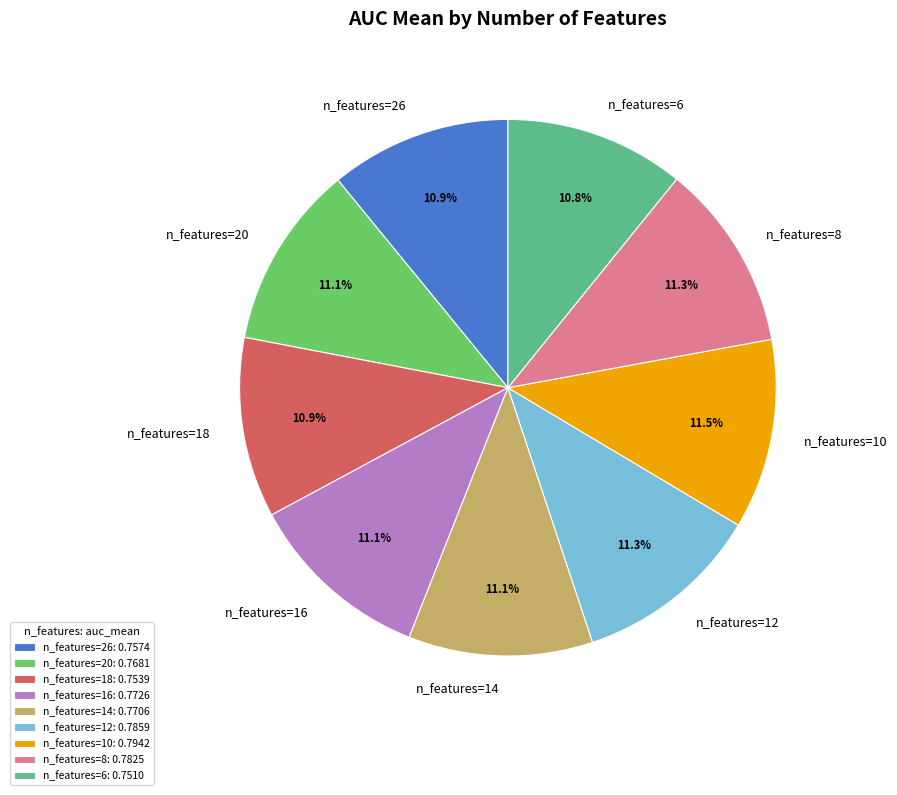

To the nearest percent, what is the average slice percentage?

11%